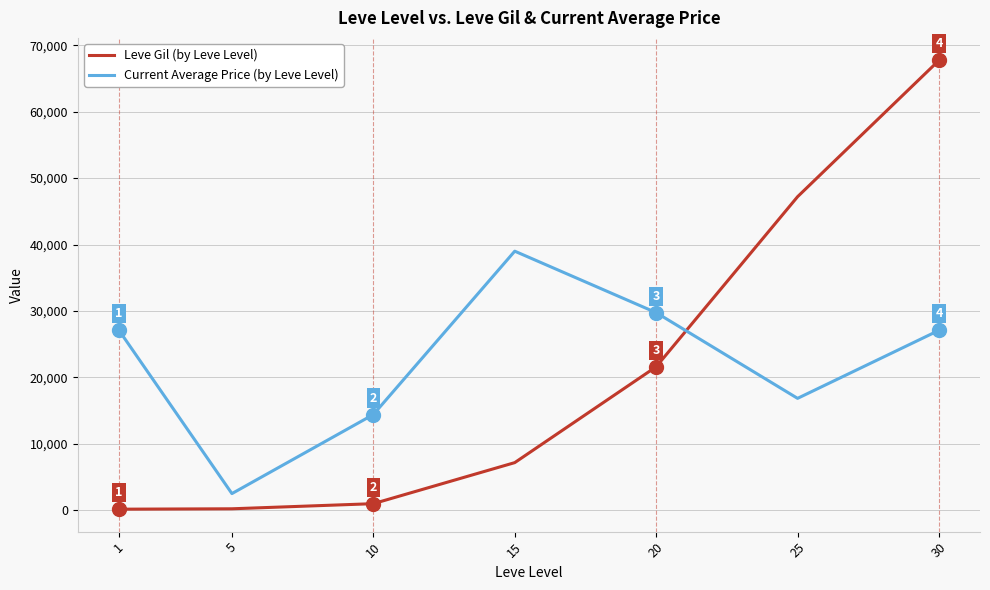

What is the difference between the maximum and minimum values in the Current Average Price (by Leve Level) series?

36493.0